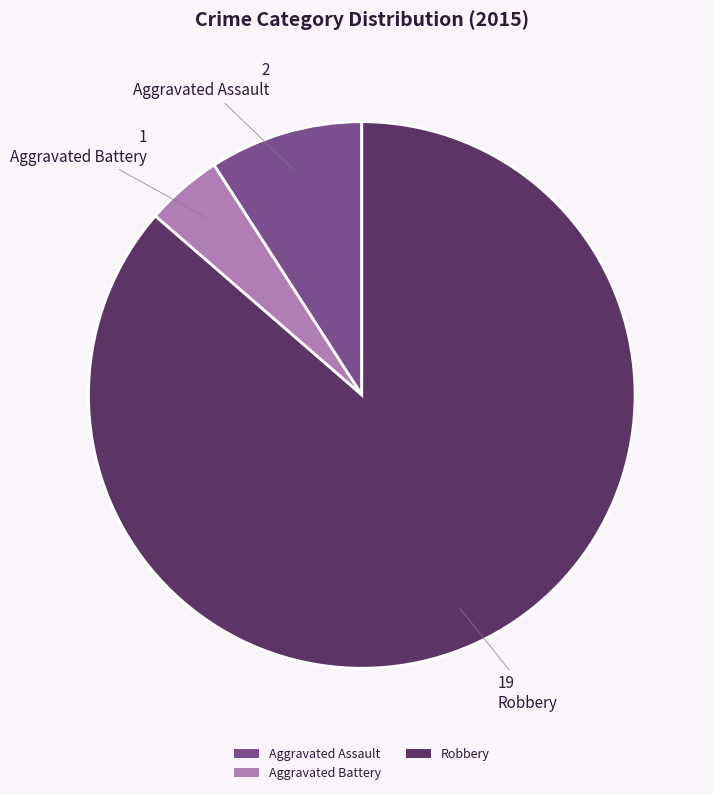

Count the number of slices in the pie.

3